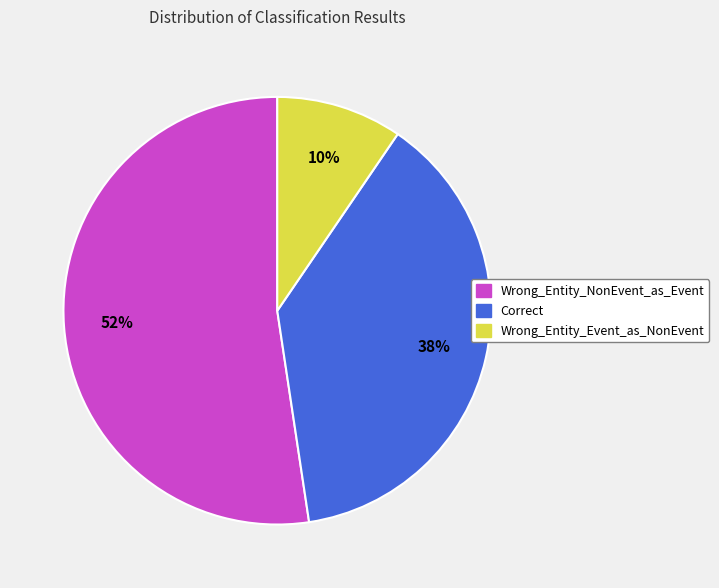

What is the ratio of the value at Wrong_Entity_NonEvent_as_Event to the value at Correct?

1.4